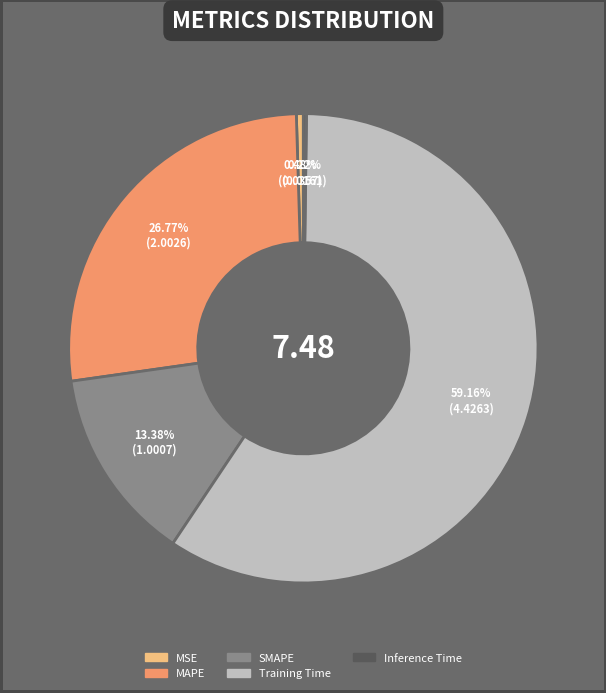

To the nearest percent, what percentage of the pie is SMAPE?

13%